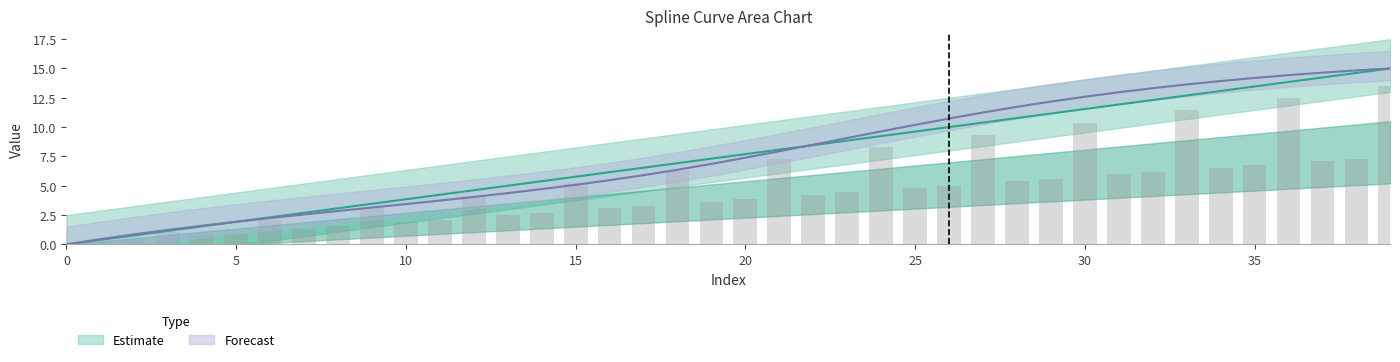

Which has a higher value, 17 or 16?

17